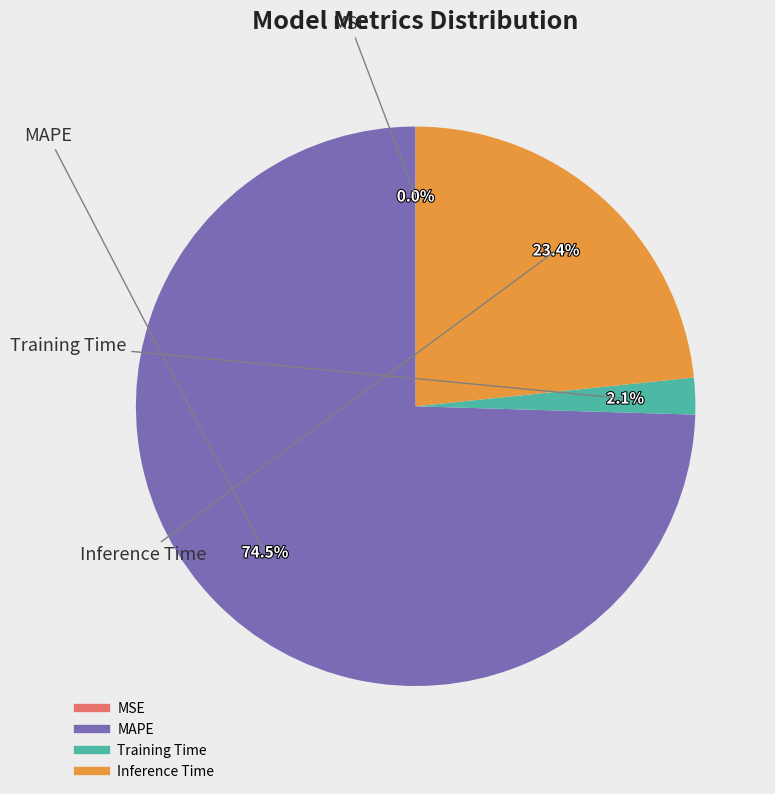

Does any single category account for the majority?

Yes